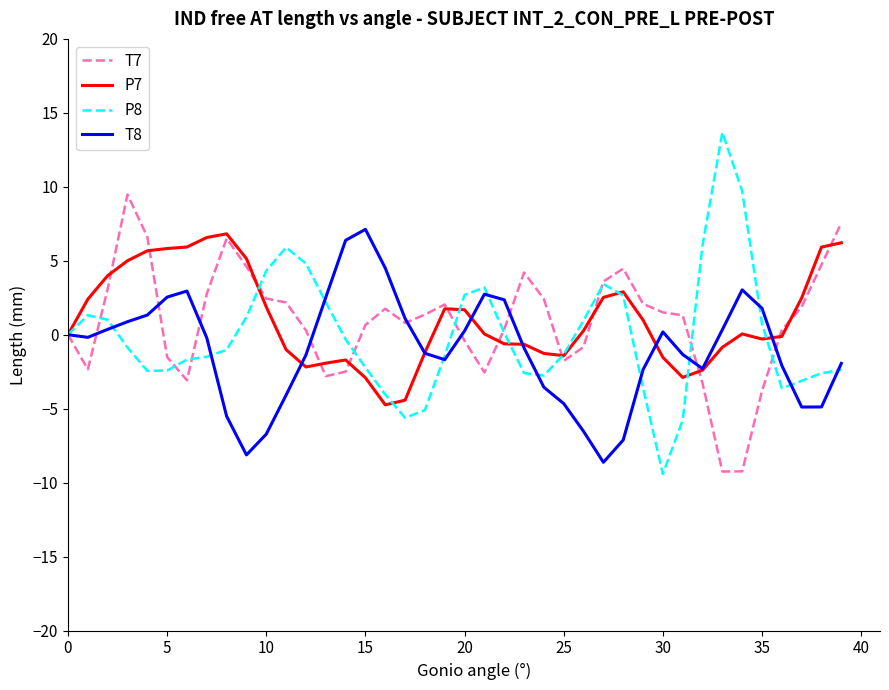

True or false: P8 has more than 1 points higher than both neighbors.

True